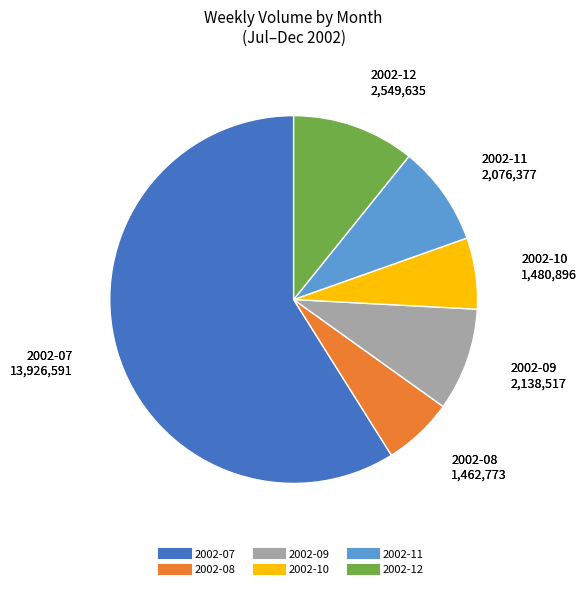

Does any single category account for the majority?

Yes